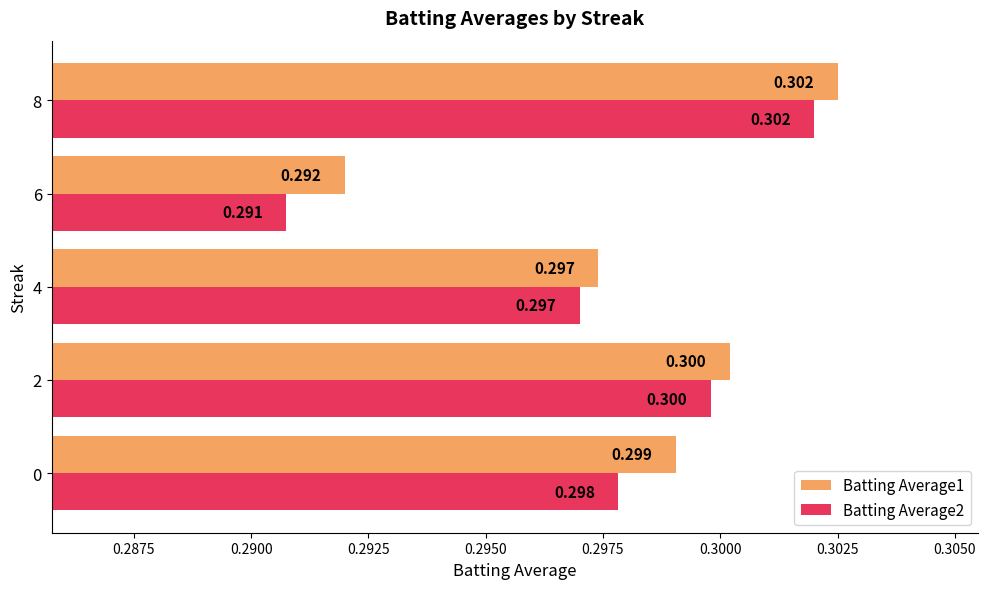

Is the value of Batting Average1 at 2 greater than the value of Batting Average2 at 6?

Yes